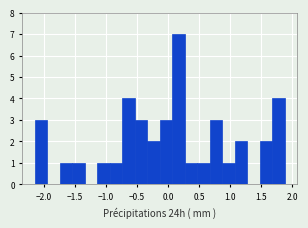

How tall is the bar that spans 0.85 to 1.05 on the x-axis? Neither the bar edges nor the heights are printed on the chart, so give them approximately, as read against the axes.

1